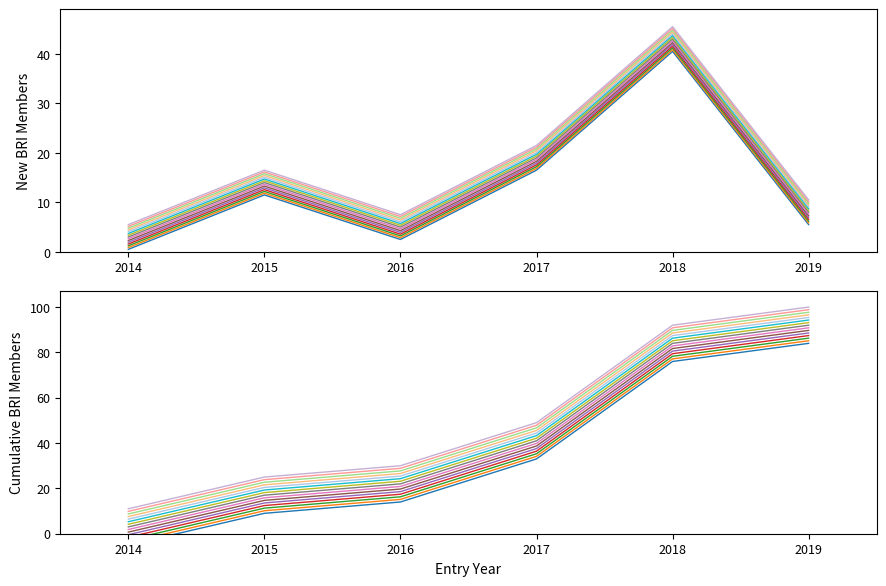

Reading right to left, extract all data points from this chart.

2019=10.1	2018=45.1	2017=21.1	2016=7.1	2015=16.1	2014=5.1